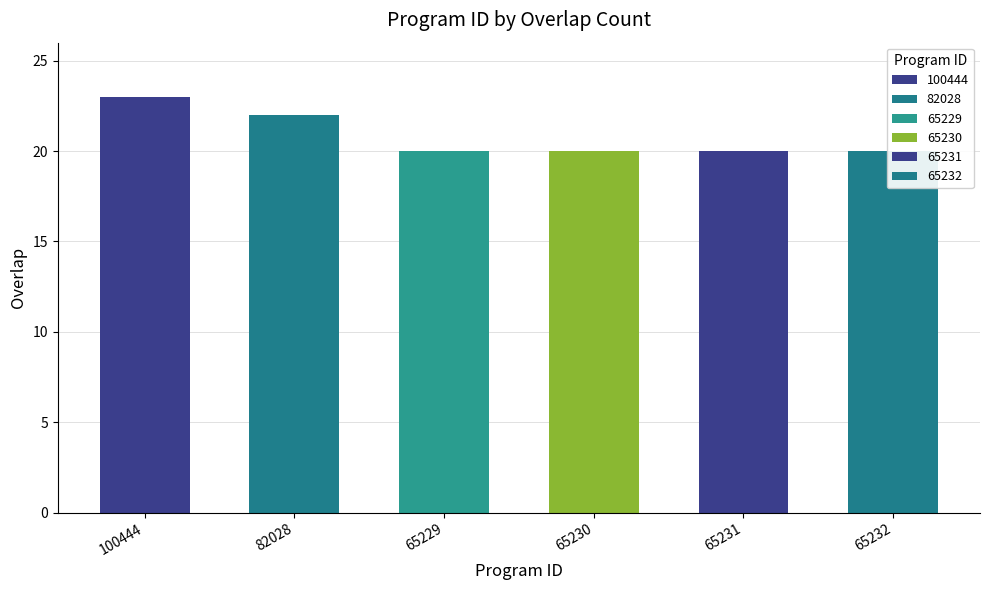

Which label corresponds to the largest value in the chart?

100444